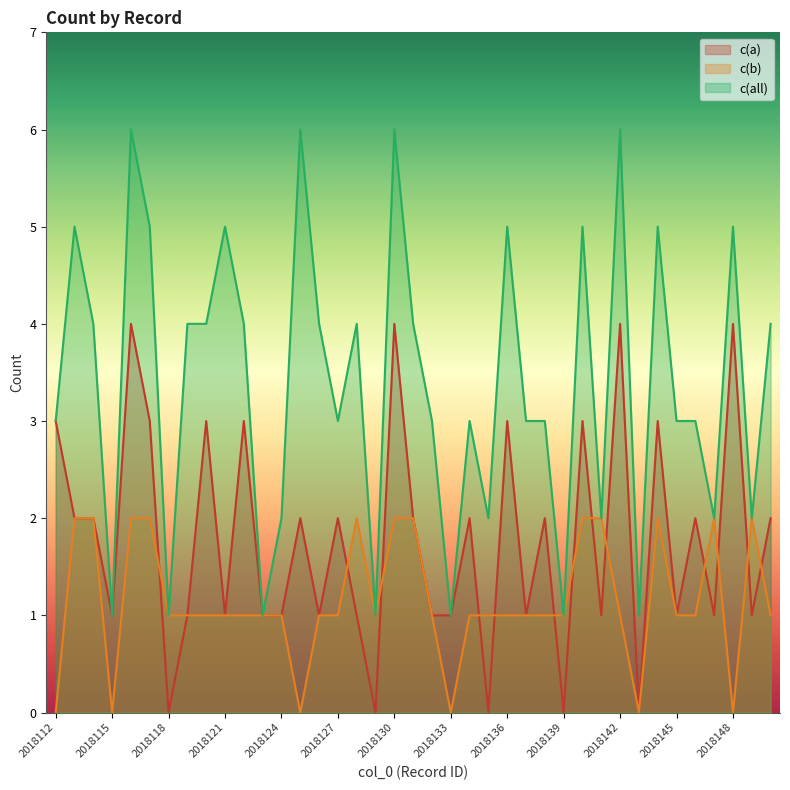

Does the chart have visible grid lines?

No